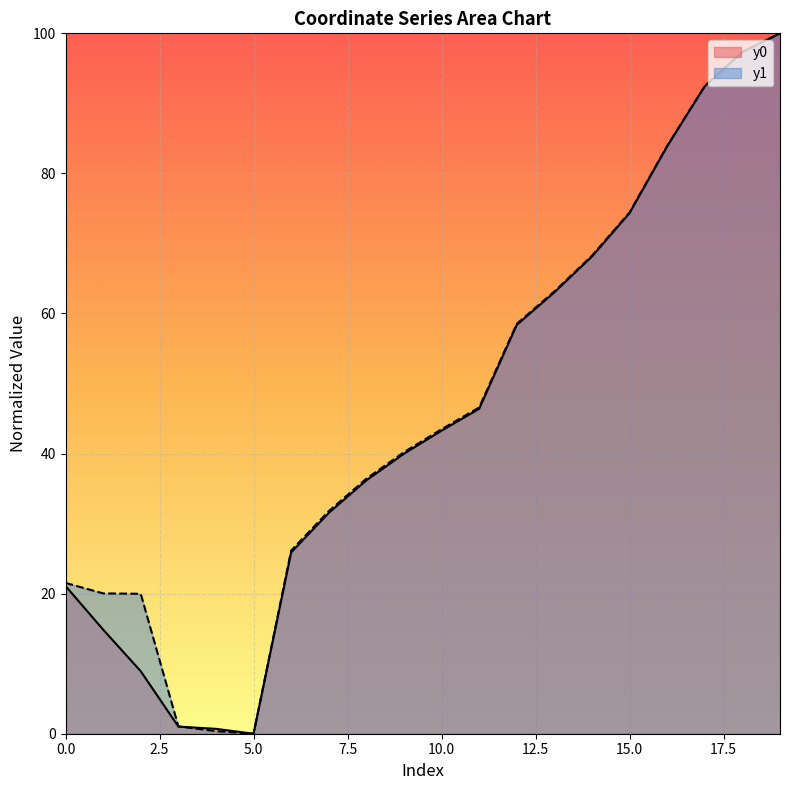

What is the difference between the maximum and second lowest values in the y1 series?

99.6